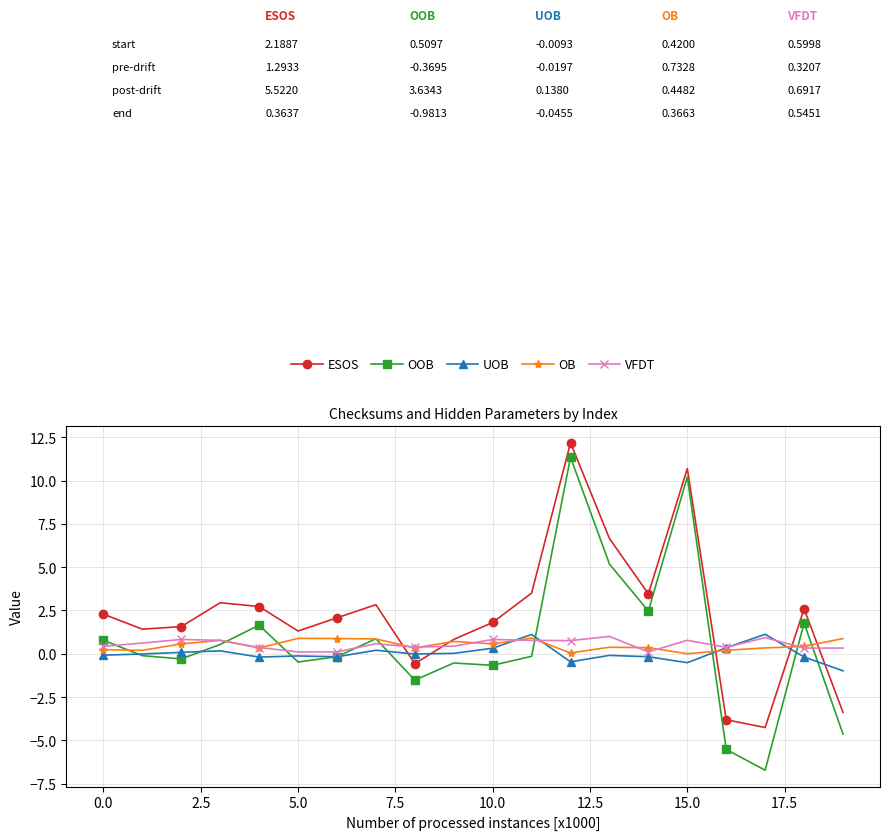

Which series has the largest range (max minus min)?

OOB